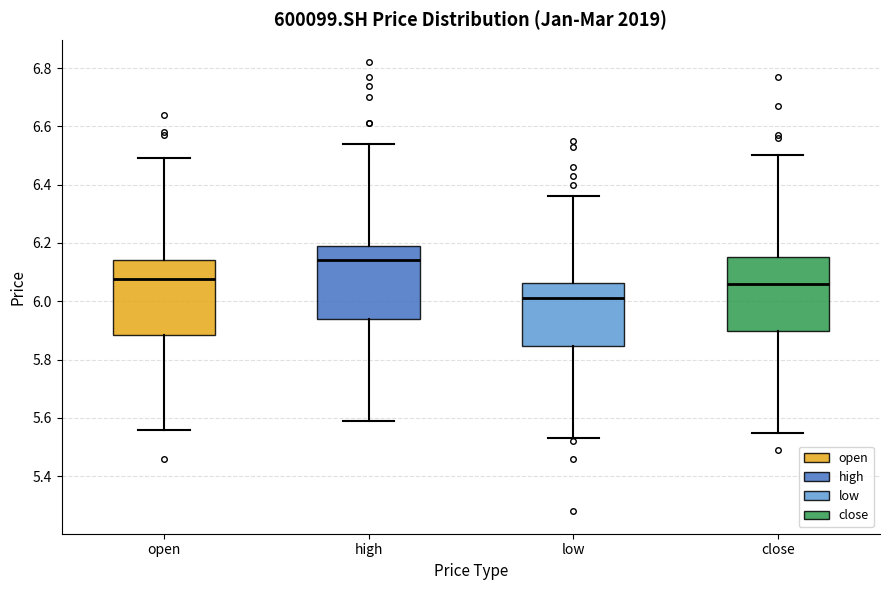

Which box has the lowest median line?

low